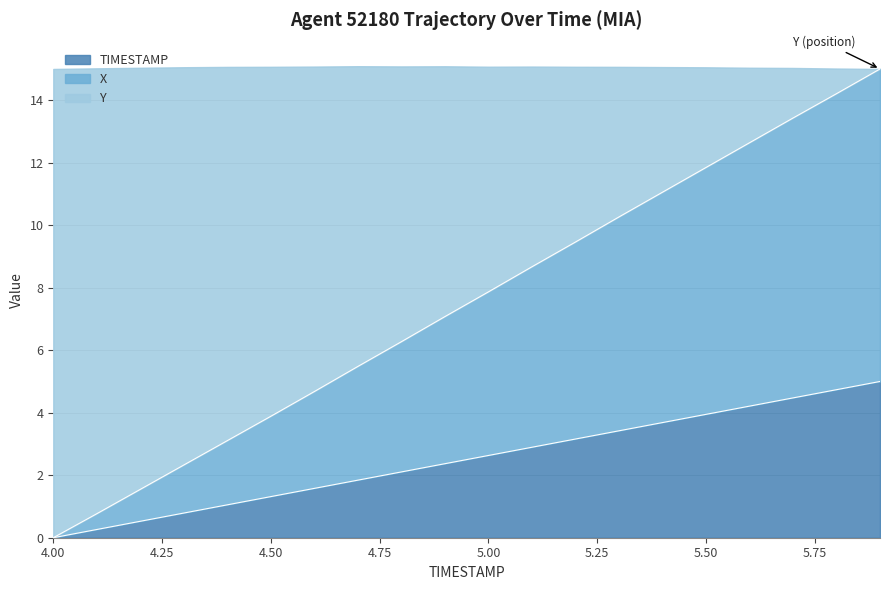

Does the chart have visible grid lines?

Yes